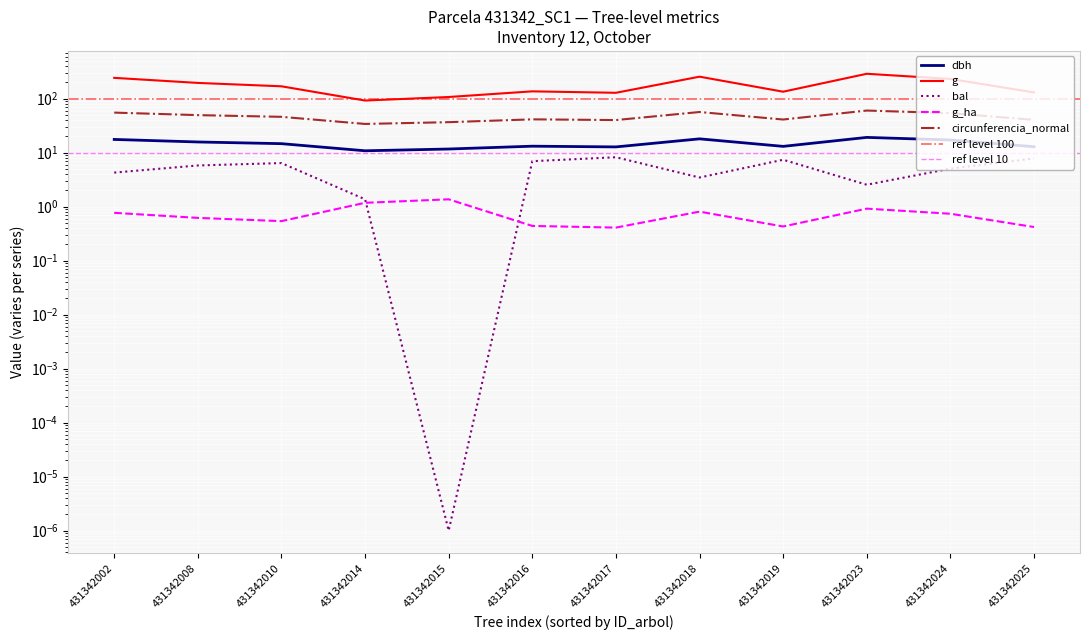

The circunferencia_normal series shows 46.2 at 431342010. True or false?

True